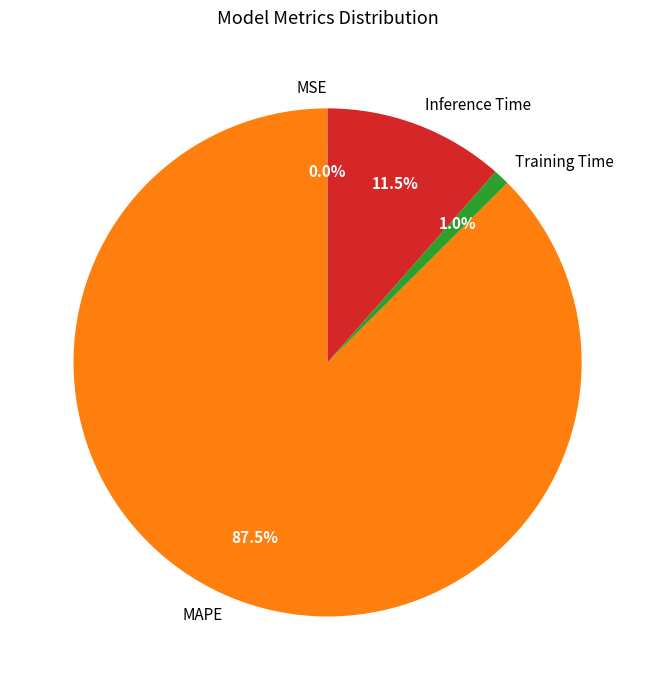

Which category has the biggest portion of the pie?

MAPE